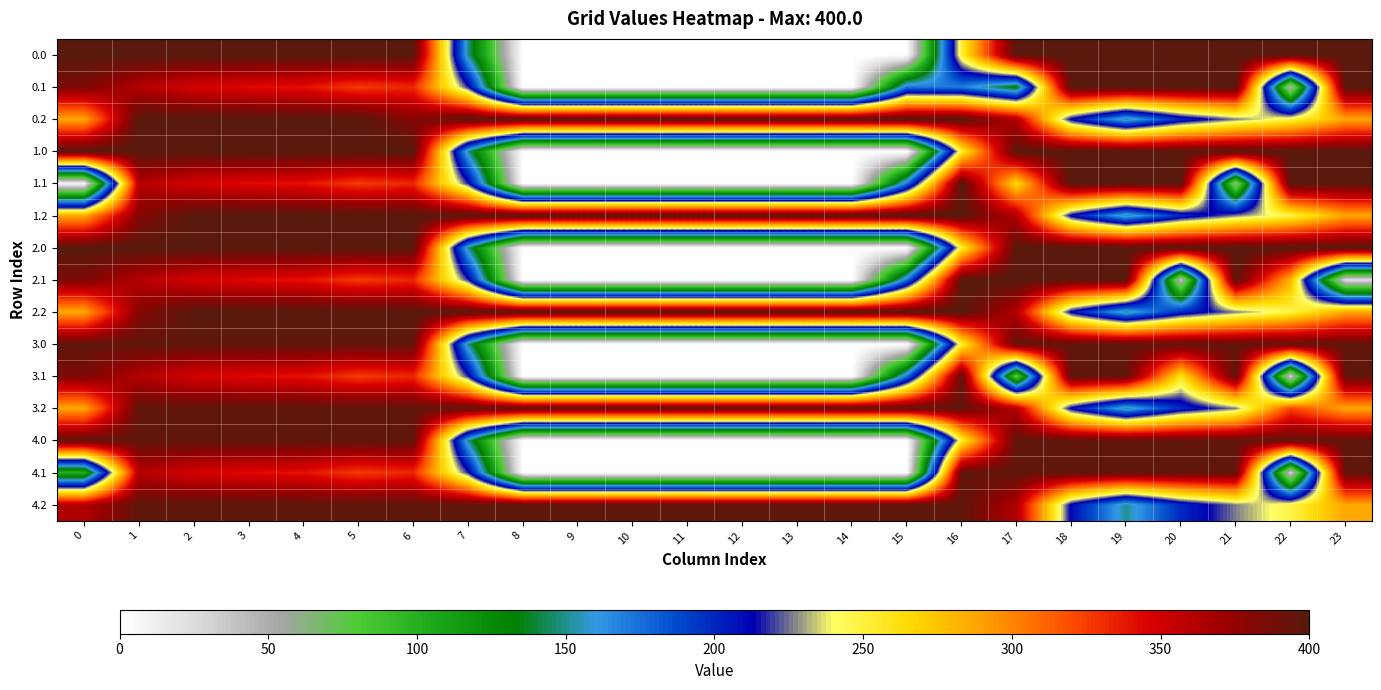

What is the difference between the highest and lowest values at 17?

325.4